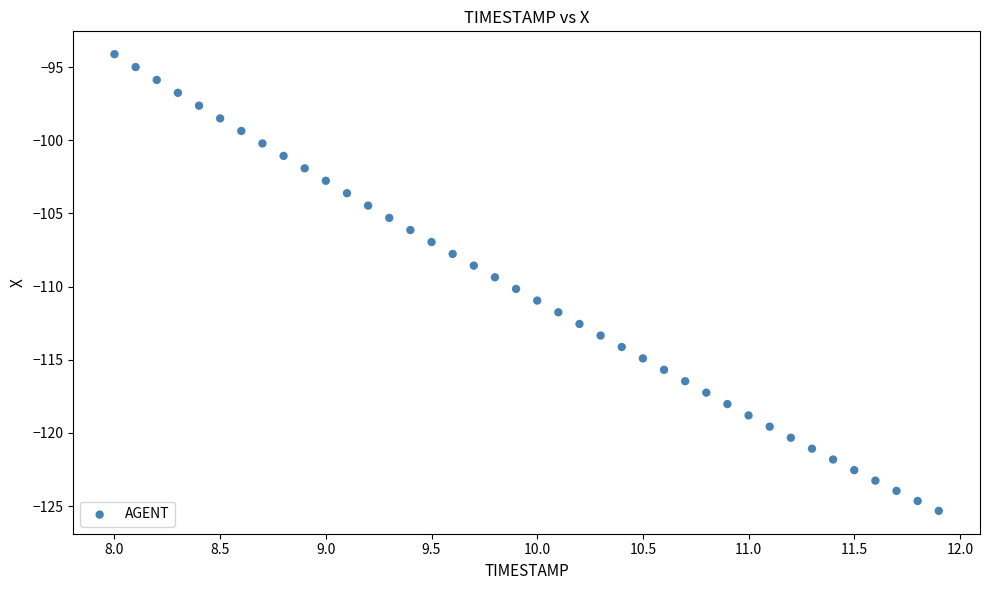

What is the range of Y values (max minus min)?

31.2